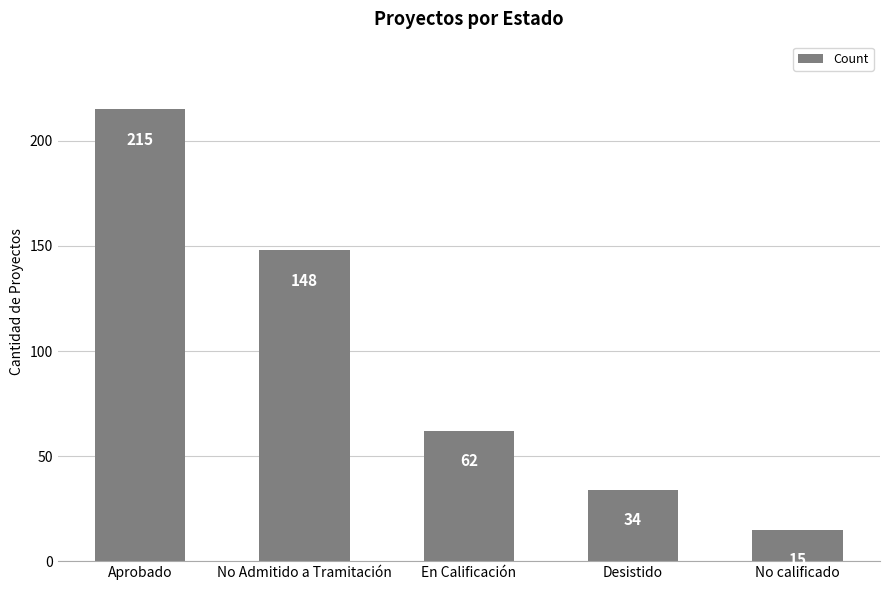

At which label is the value closest to 115?

No Admitido a Tramitación